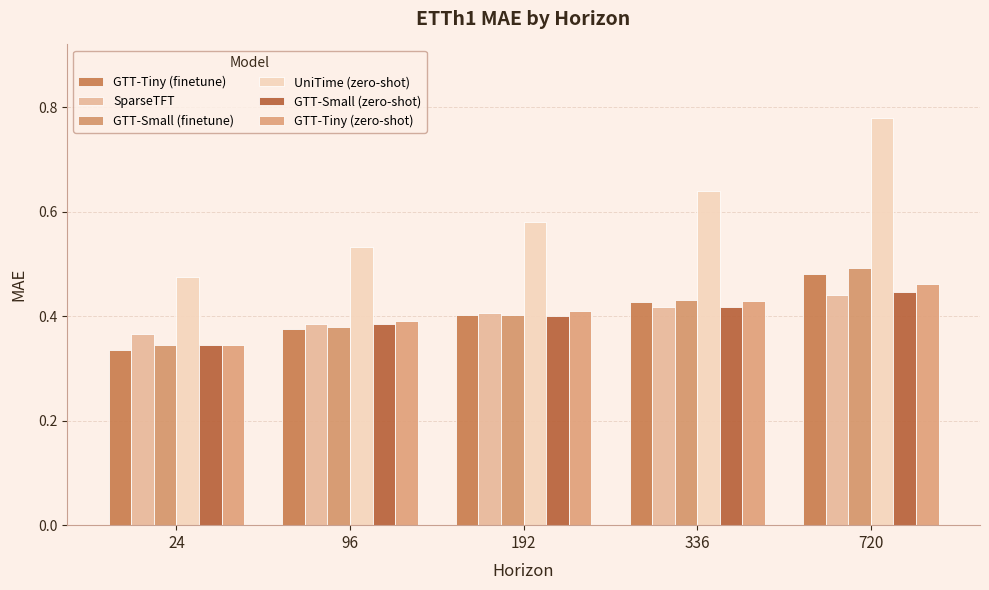

Reading right to left, transcribe all the data shown in this chart.

GTT-Tiny (finetune): 0.5	0.4	0.4	0.4	0.3
SparseTFT: 0.4	0.4	0.4	0.4	0.4
GTT-Small (finetune): 0.5	0.4	0.4	0.4	0.3
UniTime (zero-shot): 0.8	0.6	0.6	0.5	0.5
GTT-Small (zero-shot): 0.4	0.4	0.4	0.4	0.3
GTT-Tiny (zero-shot): 0.5	0.4	0.4	0.4	0.3